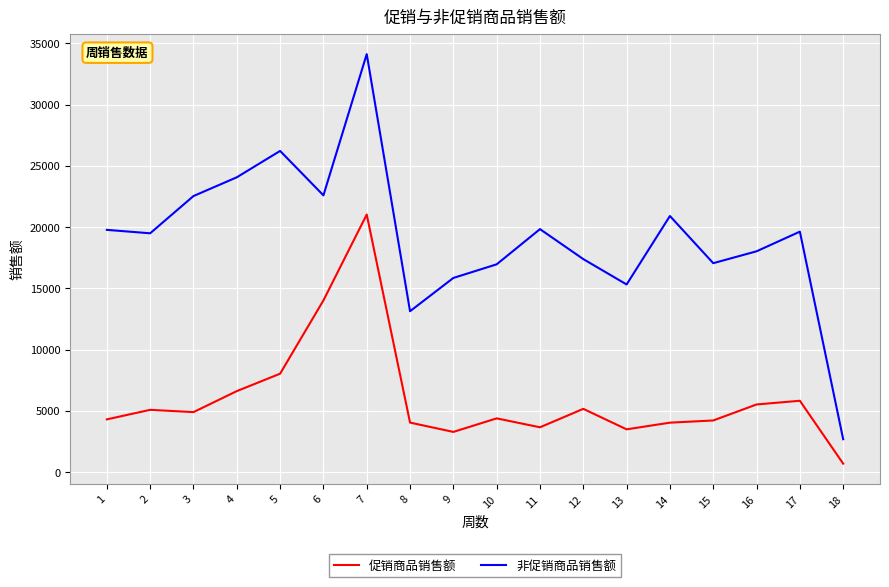

Which series has the largest range (max minus min)?

非促销商品销售额